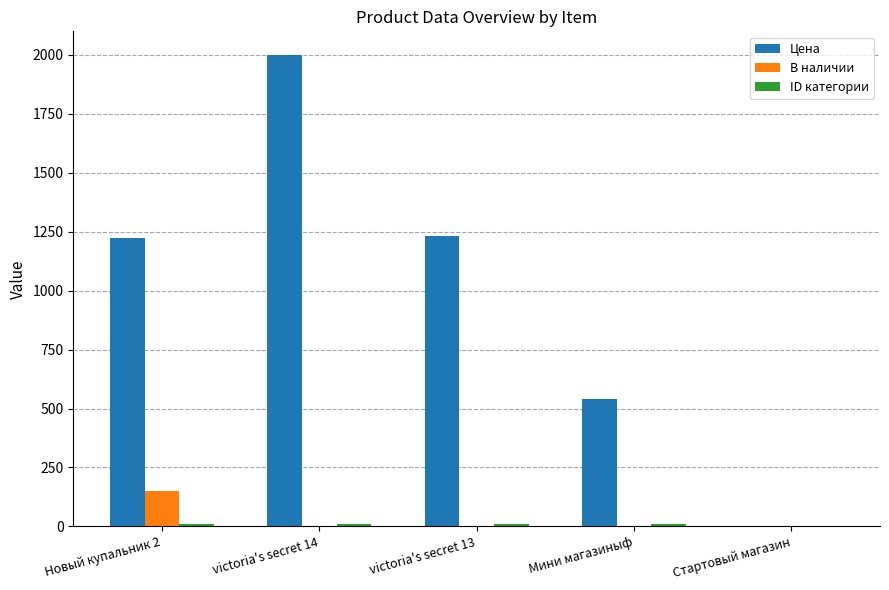

Which series has the widest spread of values?

Цена